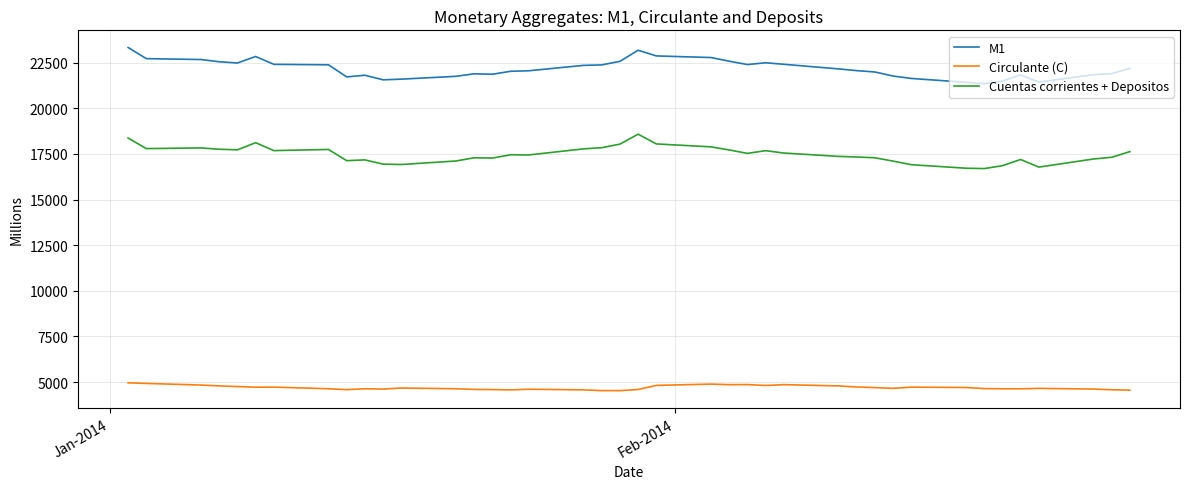

What is the smallest value displayed?

4534